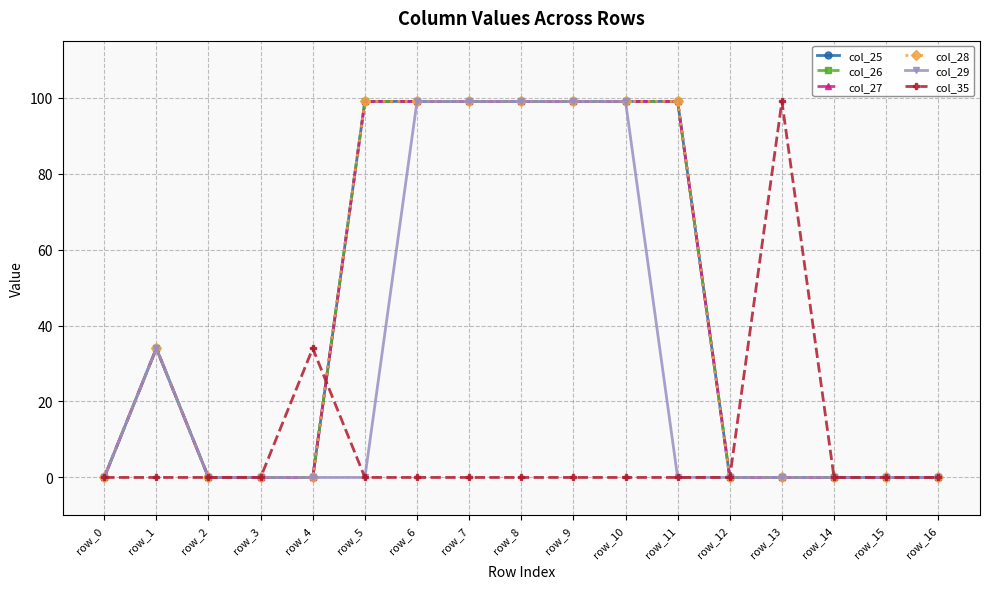

Does the chart have visible grid lines?

Yes